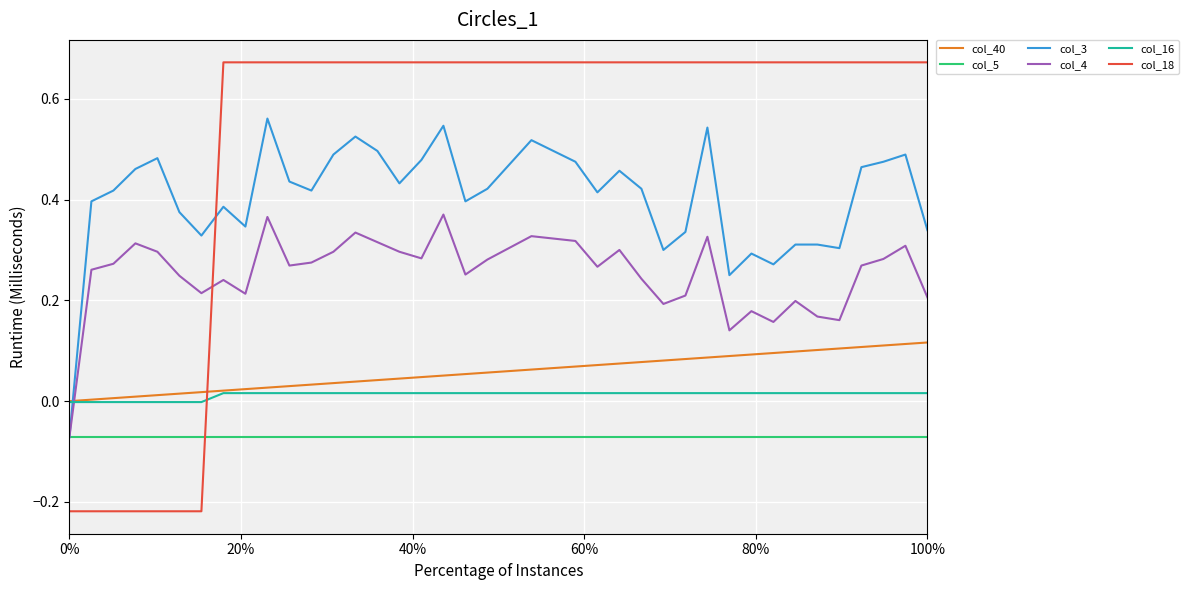

How many lines are shown in the chart?

6